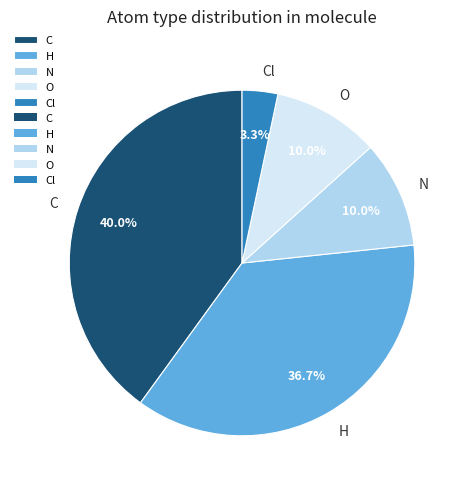

What percentage is the H slice, to the nearest percent?

37%